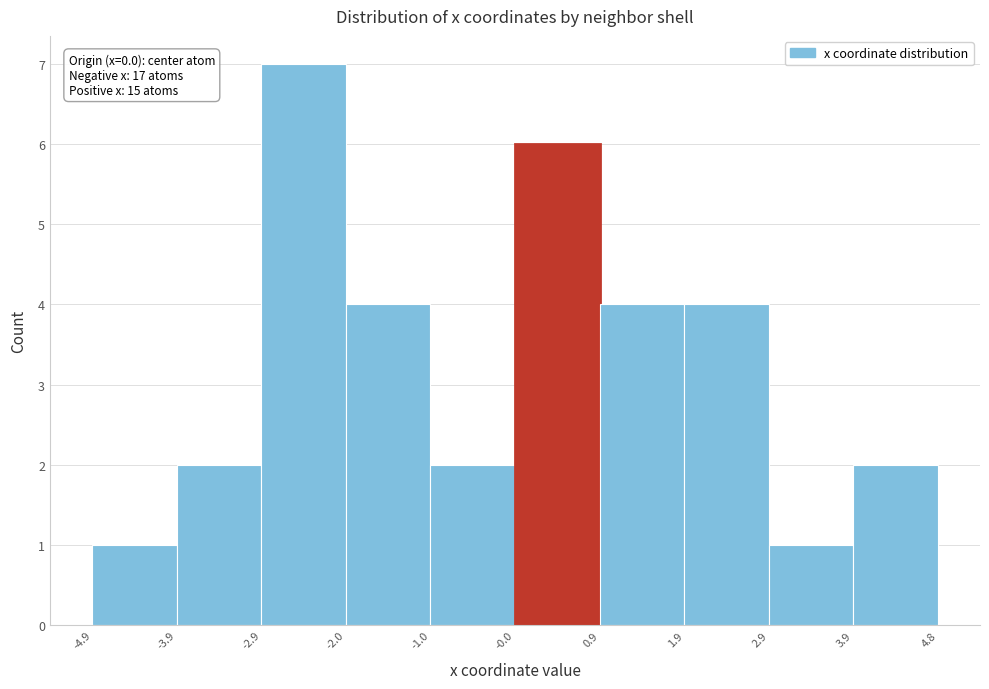

Which range on the x-axis has the tallest bar?

-2.9 to -2.0